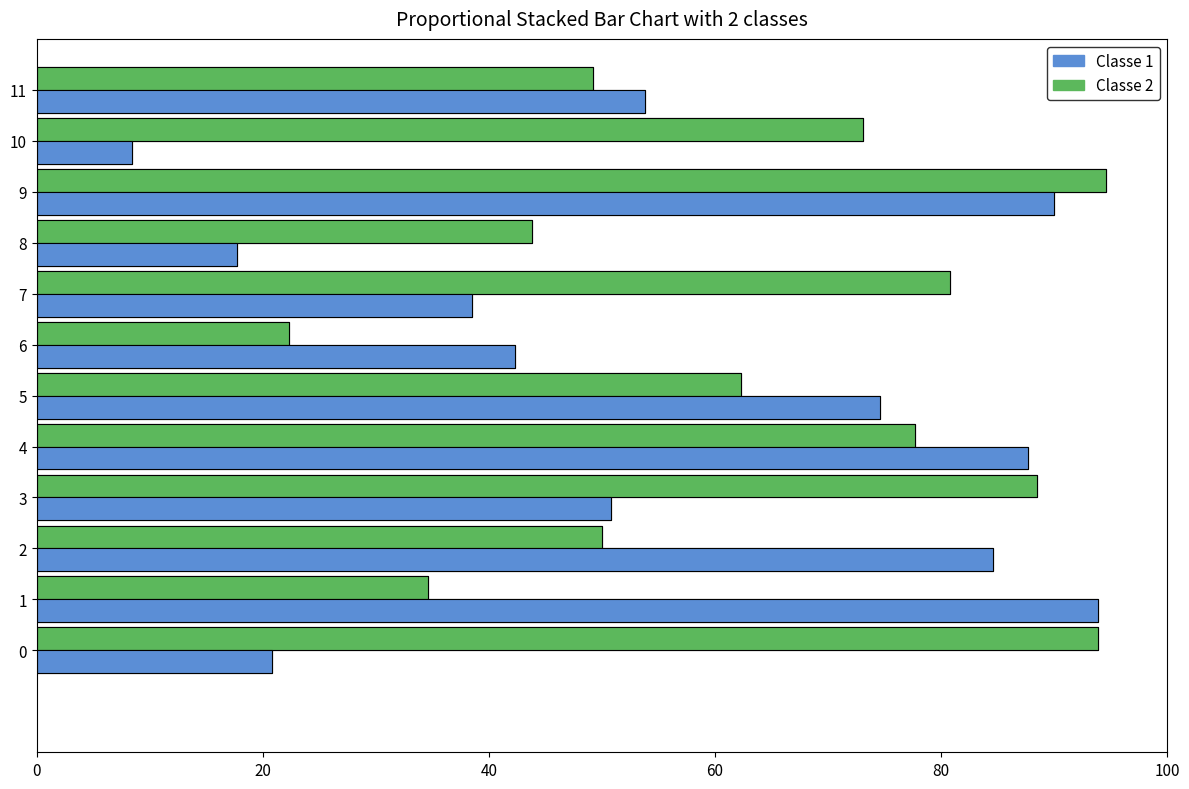

How many data points does each series have?

12